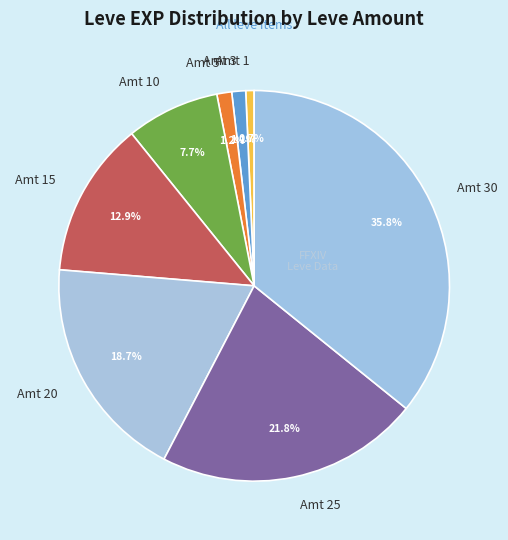

Does Amt 20 account for over 50% of the chart?

No